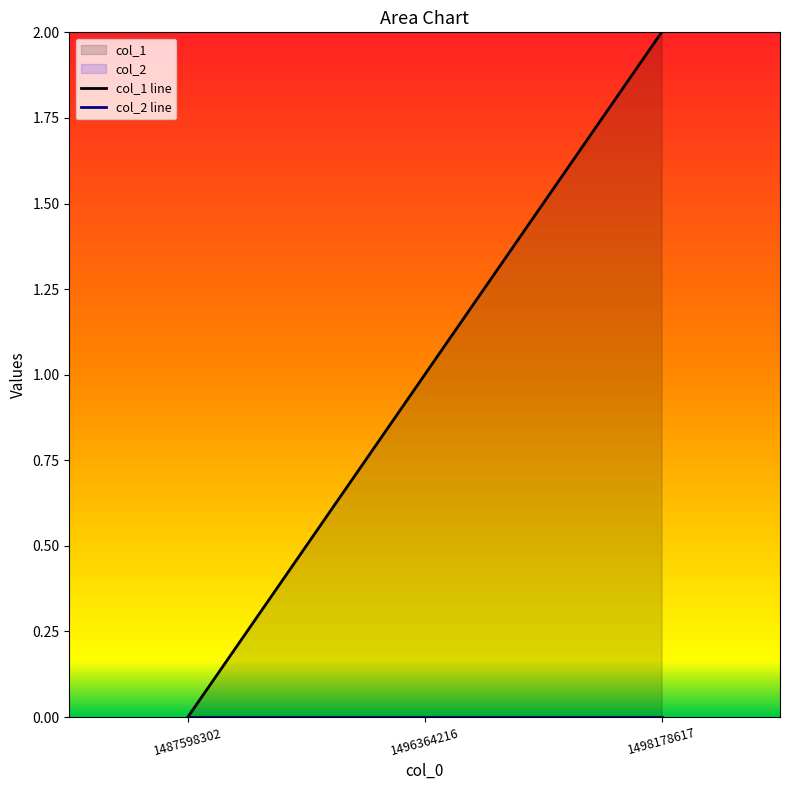

Reading right to left, what are all the values shown in this chart?

col_1 line: 2	1	0
col_2 line: 0	0	0